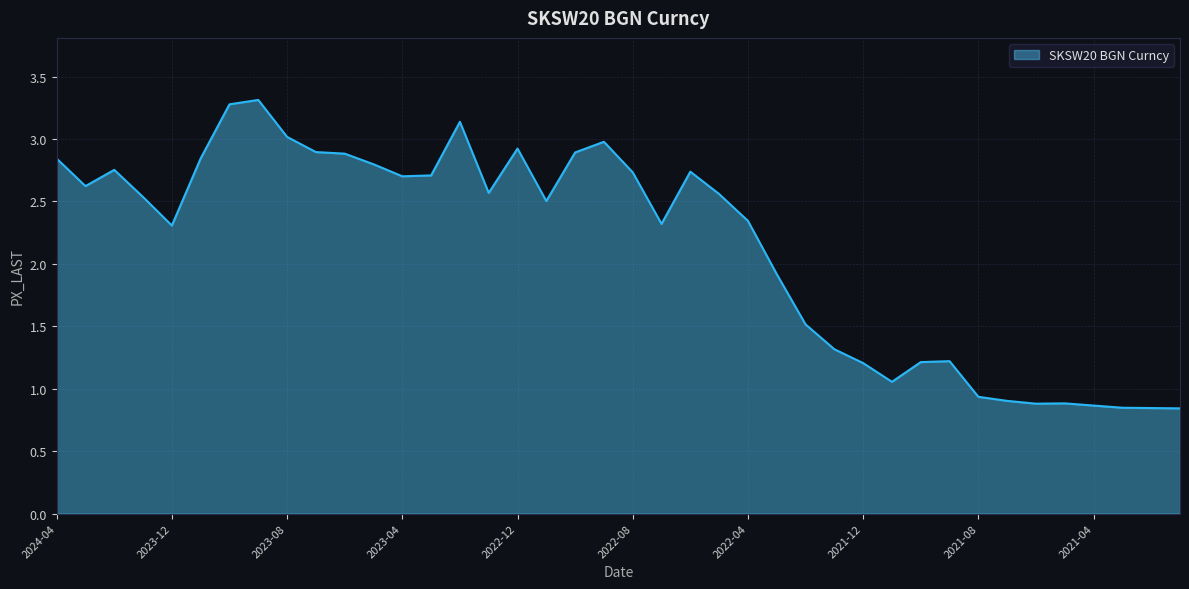

What is the maximum value shown in the chart?

3.3